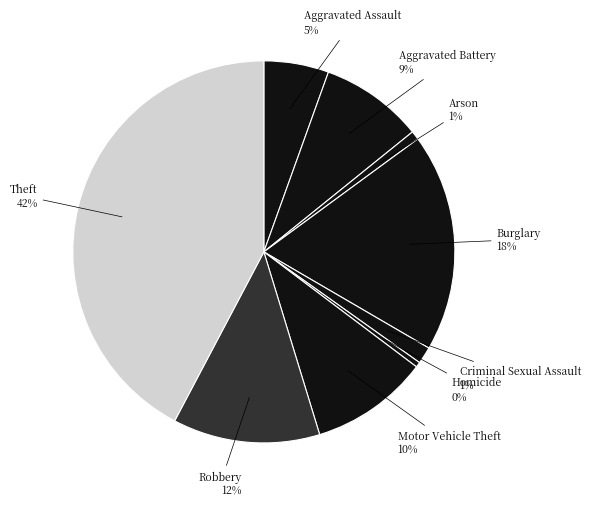

To the nearest percent, what percentage of the pie is Criminal Sexual Assault?

1%